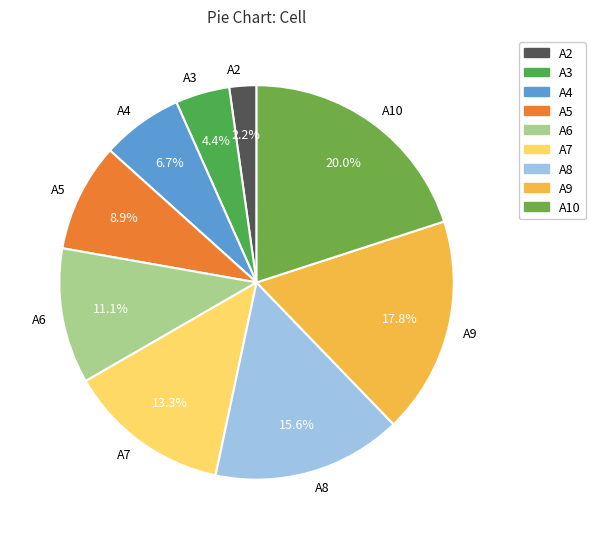

The A10 slice represents 11% of the pie. True or false?

False